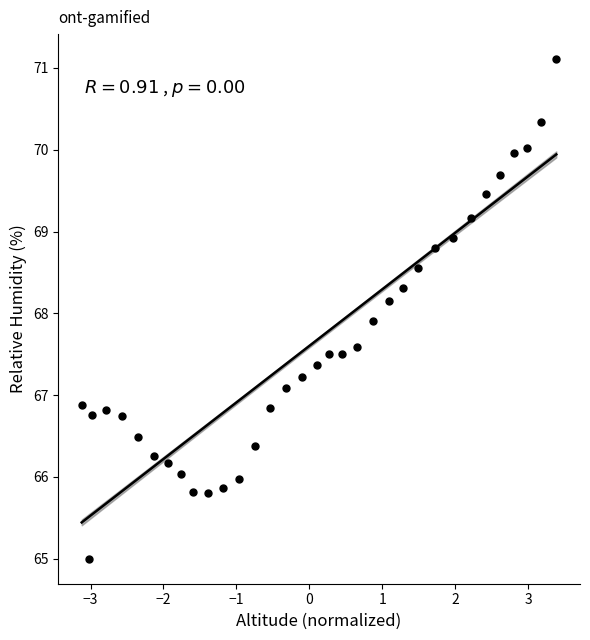

What is the range of Y values (max minus min)?

6.1